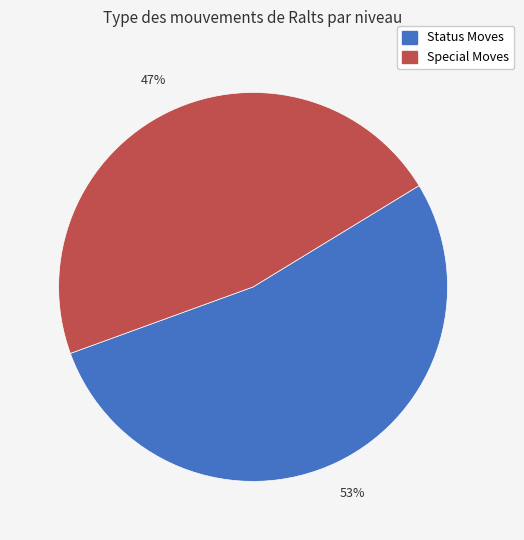

Count the number of slices in the pie.

2